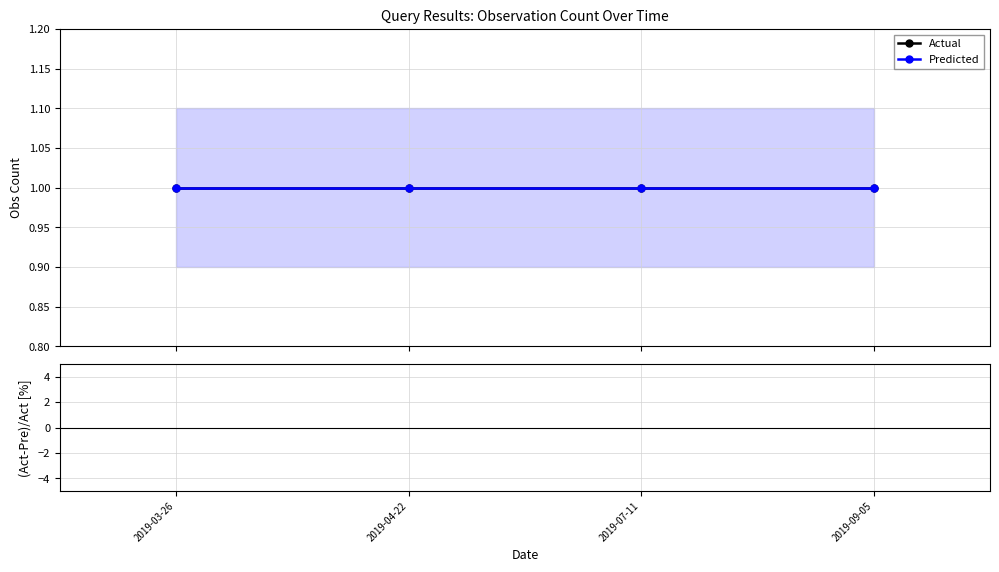

What is the value of the Predicted bar at the 1st from the left?

1